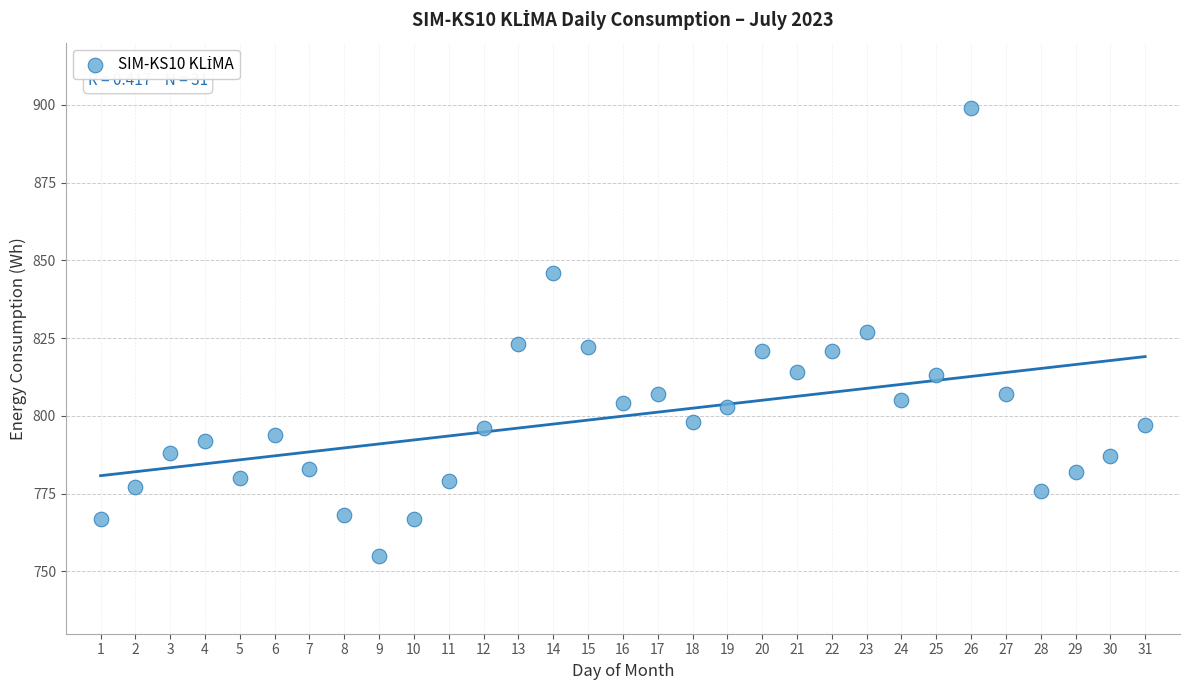

What is the range of Y values (max minus min)?

144